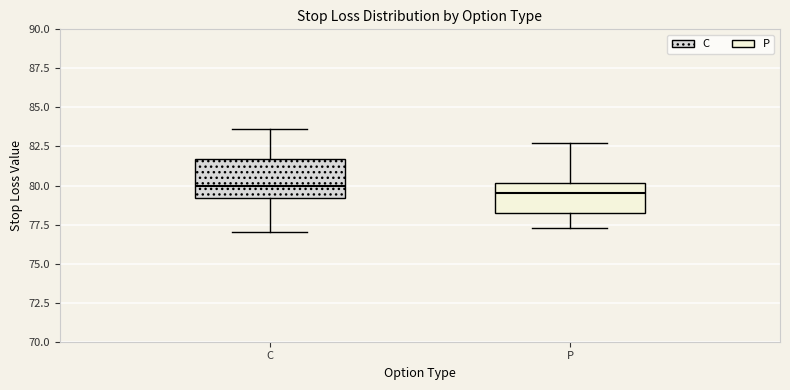

Reading left to right, transcribe this box plot: for each box, give where its median line is, the range the box spans, and where its two whiskers end, as read against the y-axis. The values are not printed on the chart, so give them approximately, as read against the axis.

C: median 80.0, box 79.0 to 81.5, whiskers 77.0 to 83.5
P: median 79.5, box 78.5 to 80.0, whiskers 77.5 to 83.0